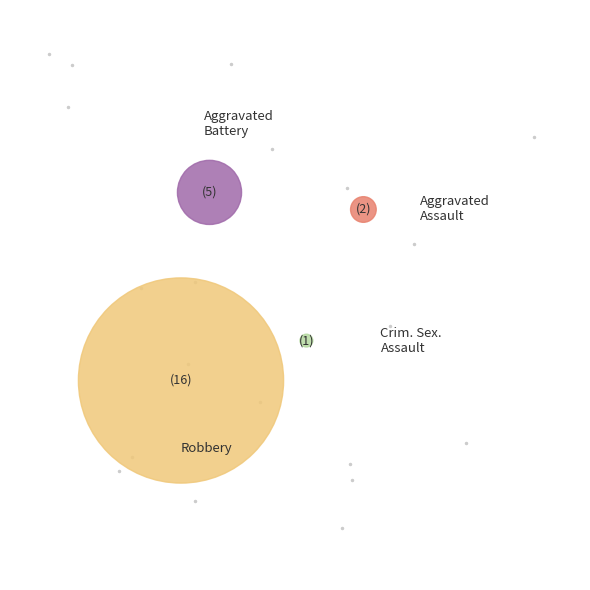

How many slices are in this pie chart?

4